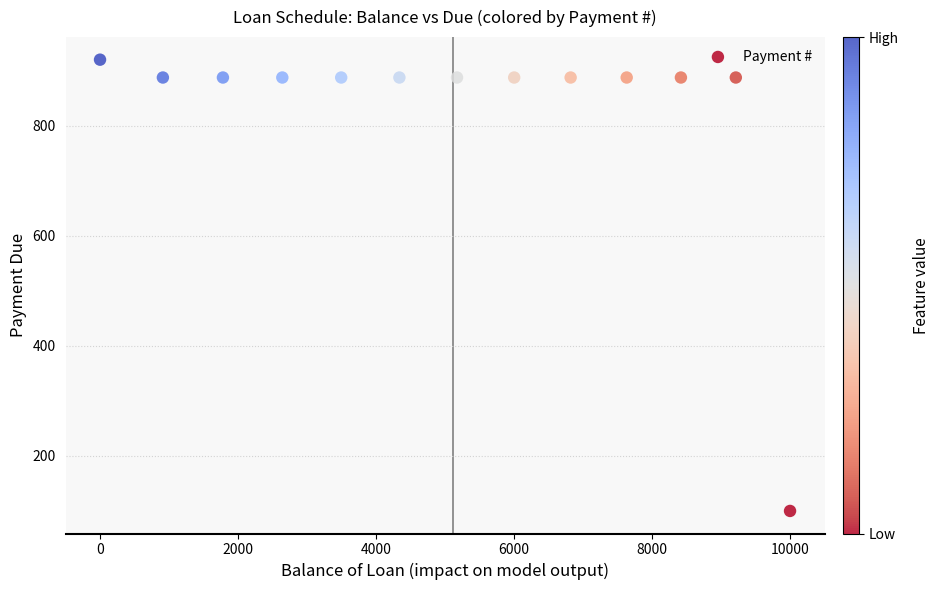

What is the range of X values (max minus min)?

10000.0